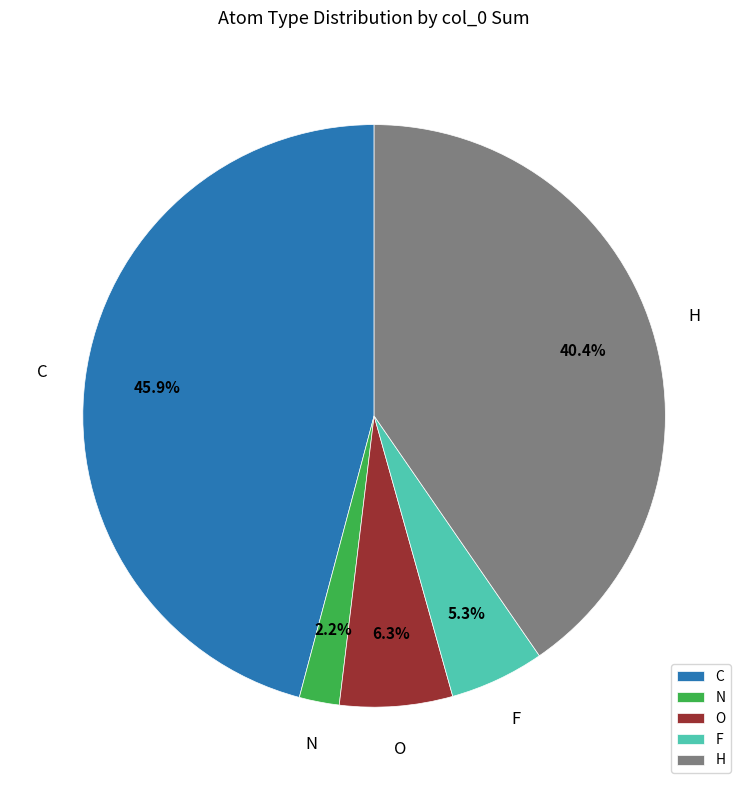

What percentage is the F slice, to the nearest percent?

5%